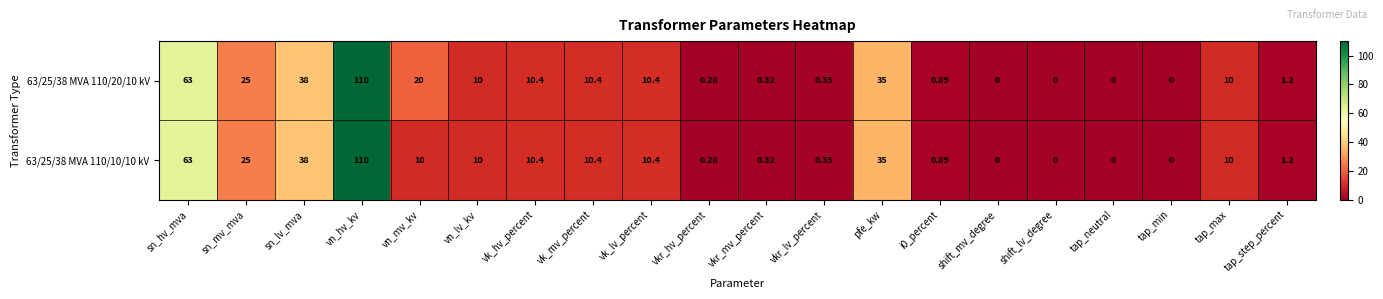

Which category has the highest value across all series?

vn_hv_kv